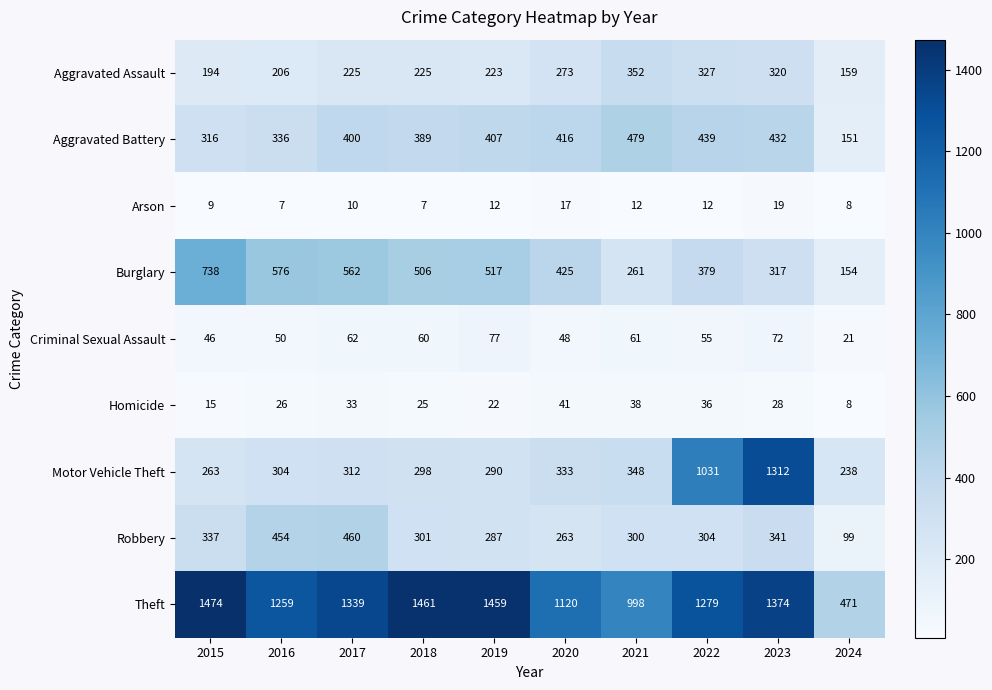

Which series has the largest total across all categories?

Theft